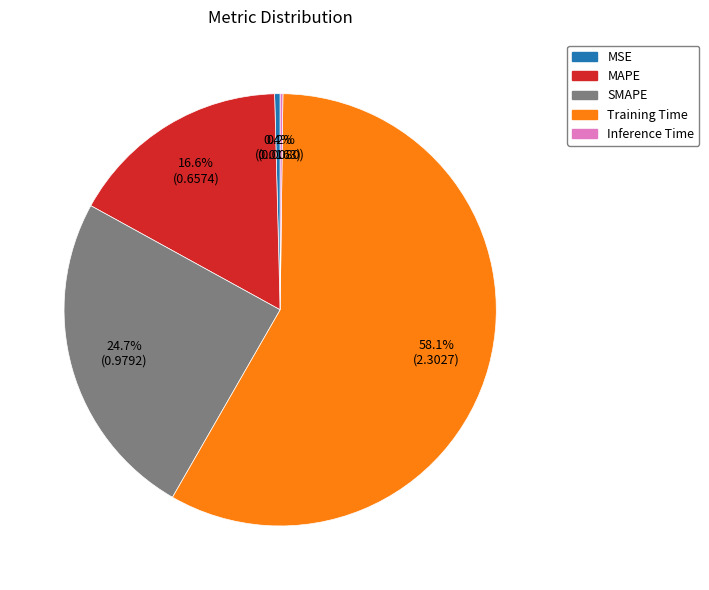

Is there any slice that represents more than half of the pie?

Yes